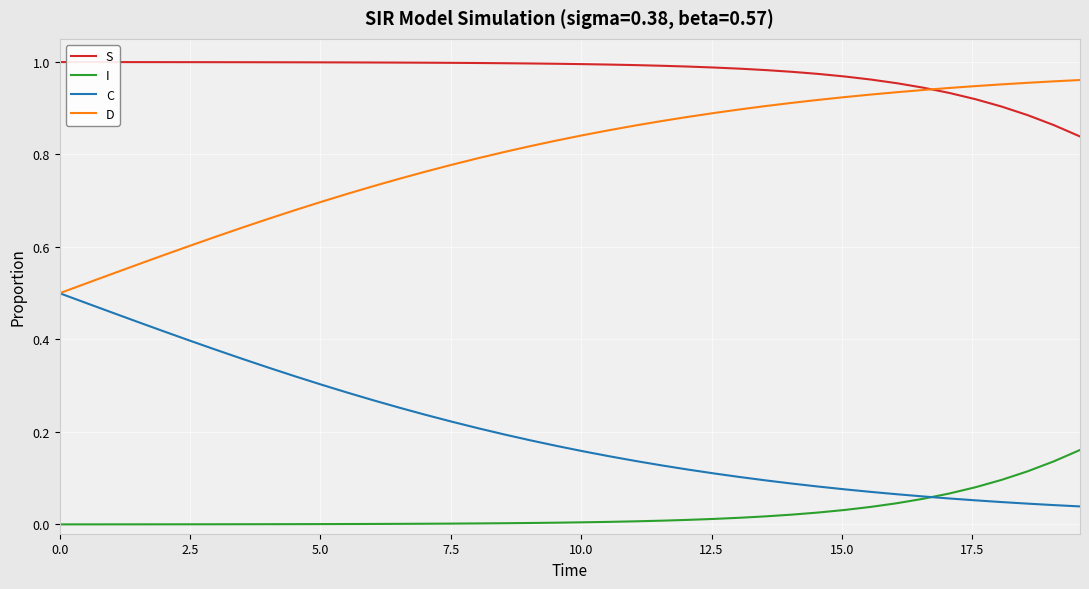

List the series in order of their overall mean, highest first.

S, D, C, I